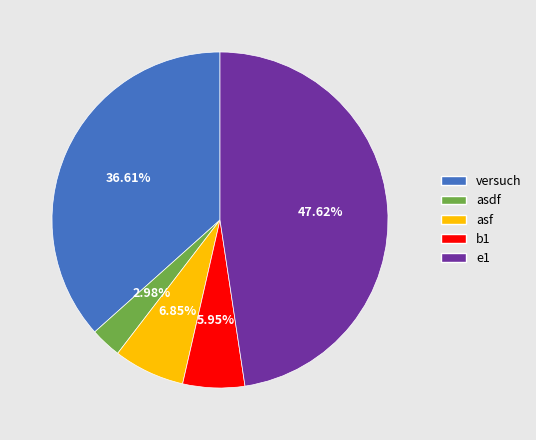

Does any single category account for the majority?

No